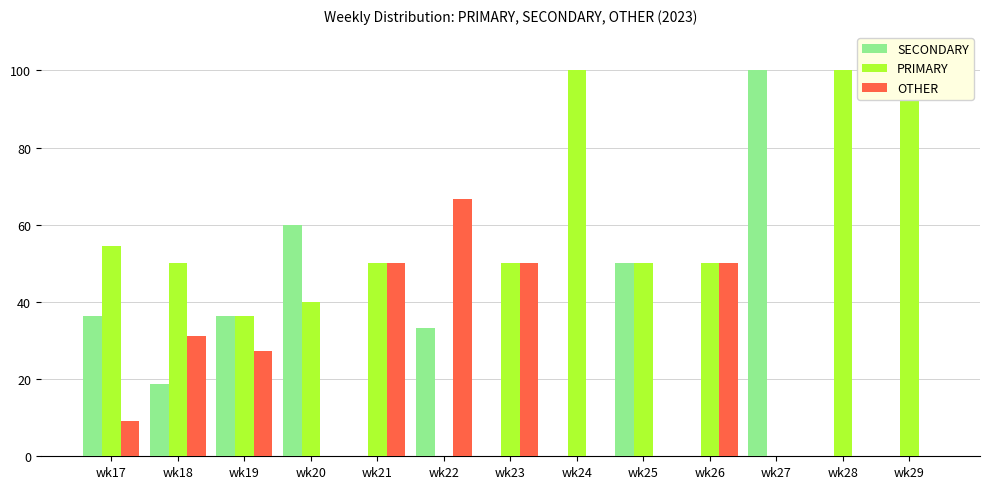

What is the spread (max minus min) of values at wk17?

45.5